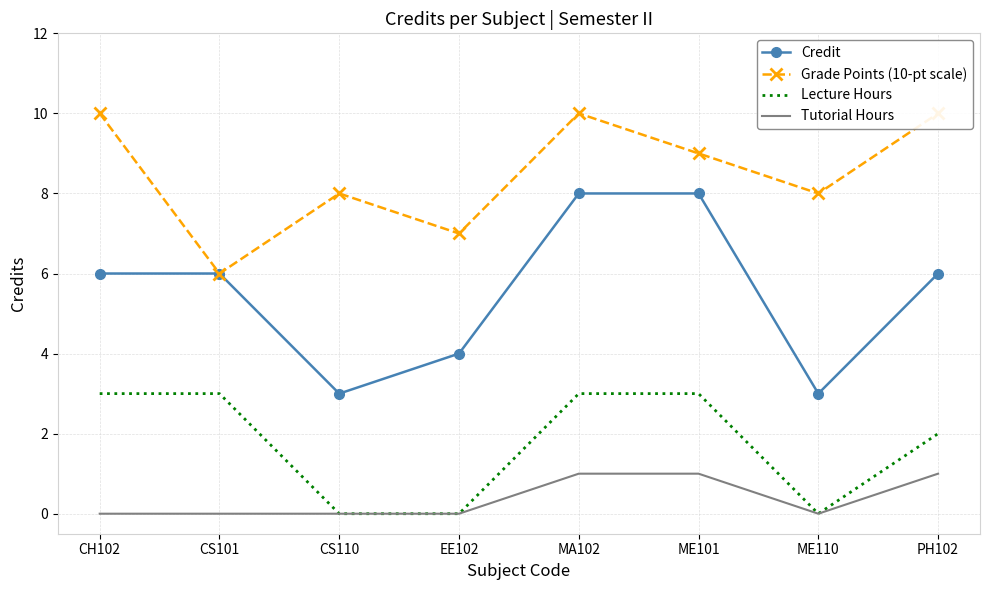

Reading left to right, extract all data points from this chart.

Credit: CH102=6	CS101=6	CS110=3	EE102=4	MA102=8	ME101=8	ME110=3	PH102=6
Grade Points (10-pt scale): CH102=10	CS101=6	CS110=8	EE102=7	MA102=10	ME101=9	ME110=8	PH102=10
Lecture Hours: CH102=3	CS101=3	CS110=0	EE102=0	MA102=3	ME101=3	ME110=0	PH102=2
Tutorial Hours: CH102=0	CS101=0	CS110=0	EE102=0	MA102=1	ME101=1	ME110=0	PH102=1